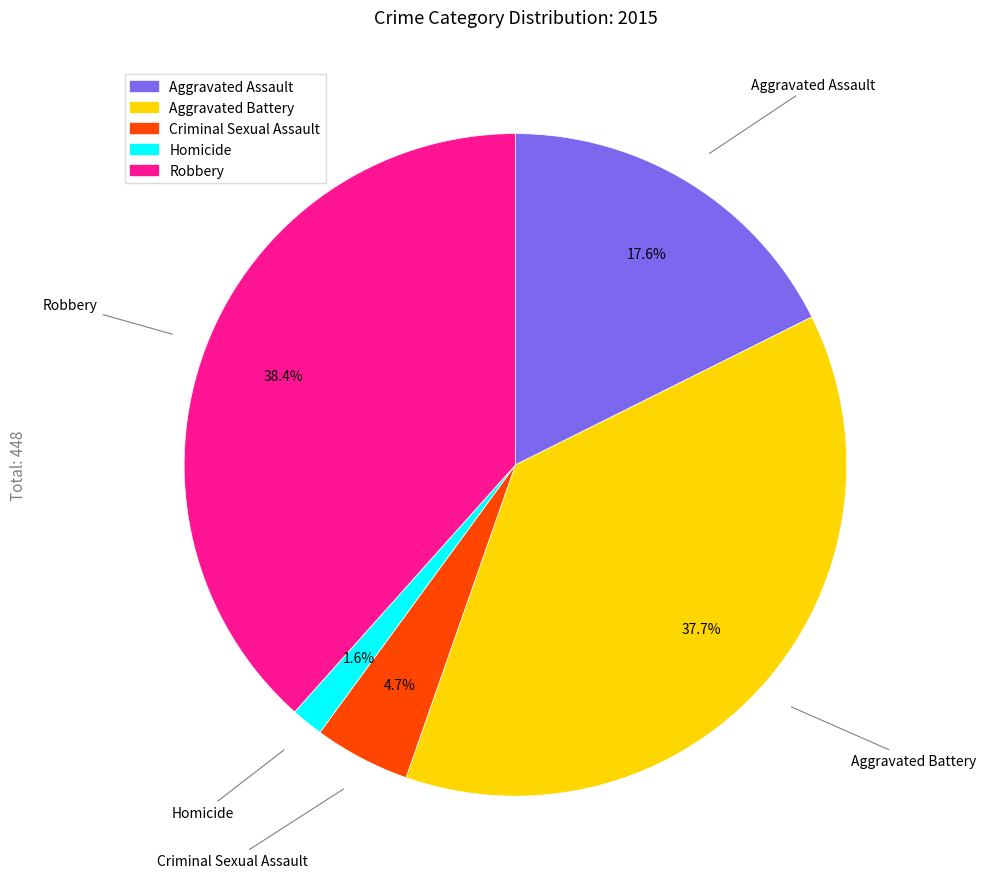

Which has a higher value, Aggravated Battery or Robbery?

Robbery